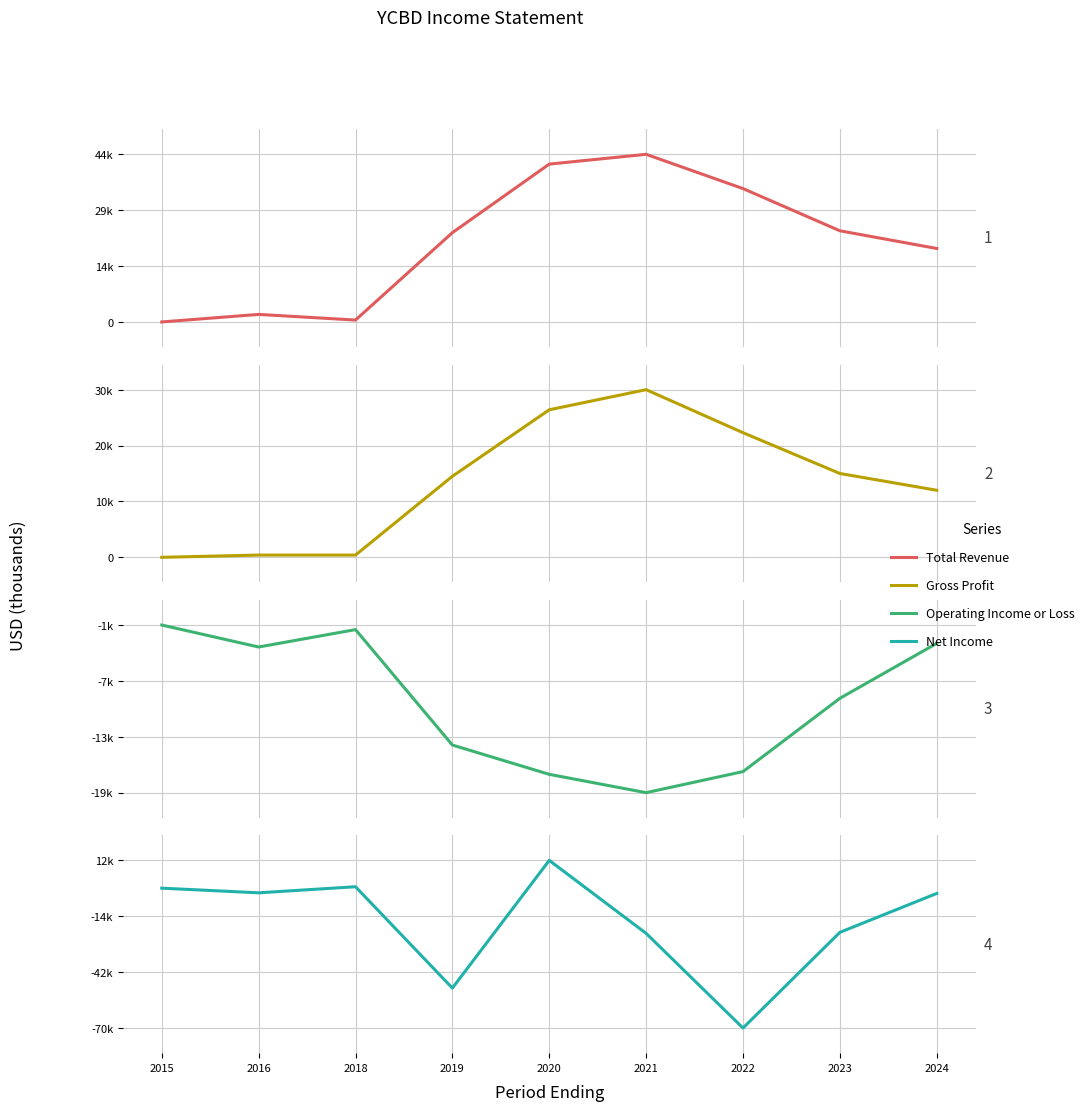

At which category is the sum across all series the highest?

2020